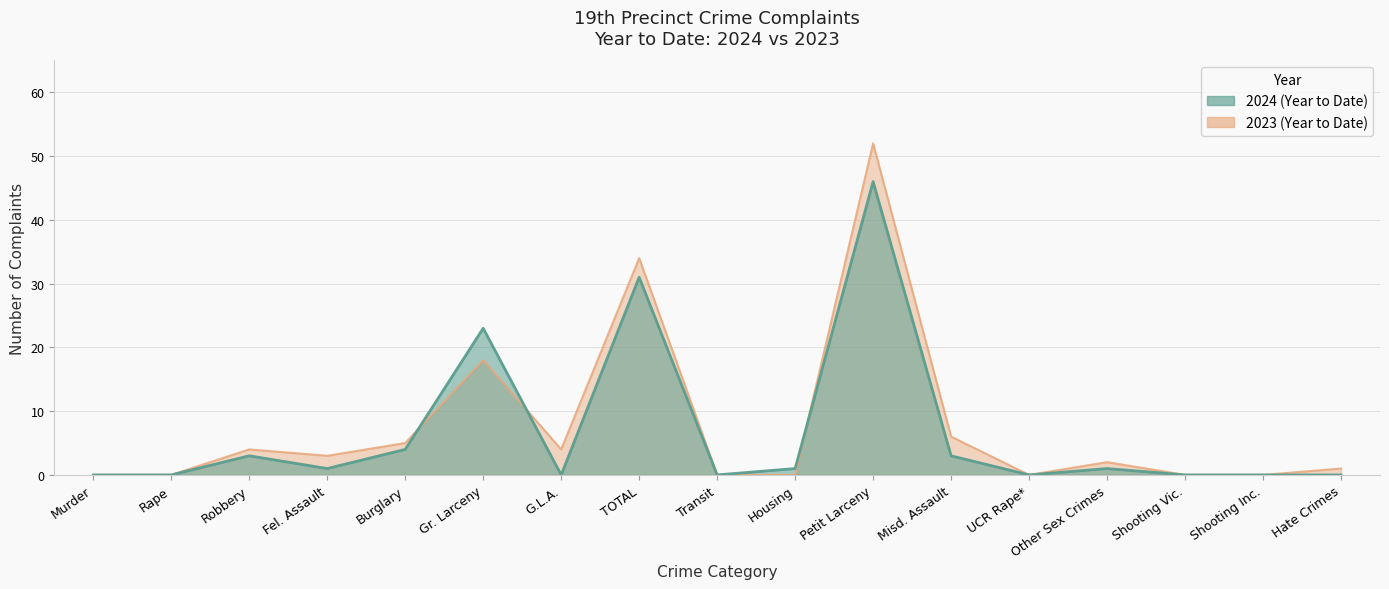

True or false: 2024 (Year to Date) and 2023 (Year to Date) intersect in this chart.

True